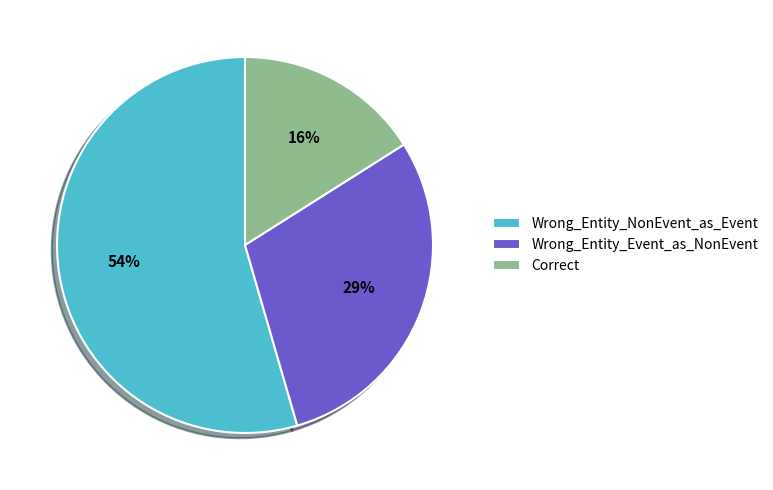

True or false: Correct accounts for 16% of the total.

True